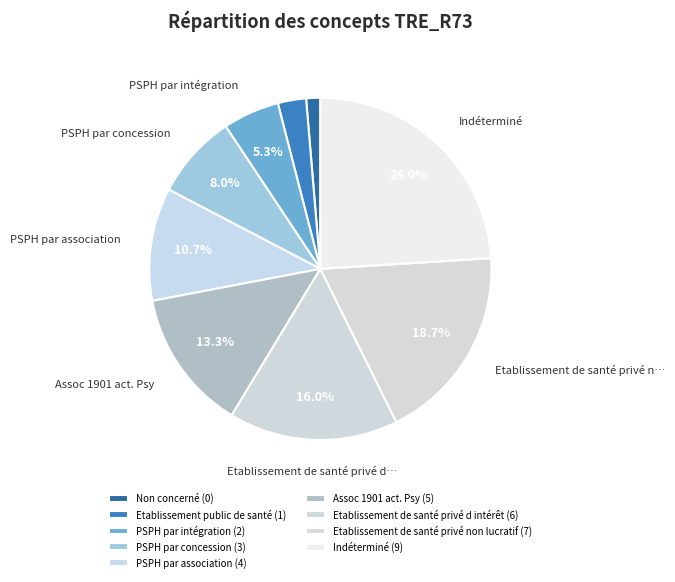

Is there any slice that represents more than half of the pie?

No